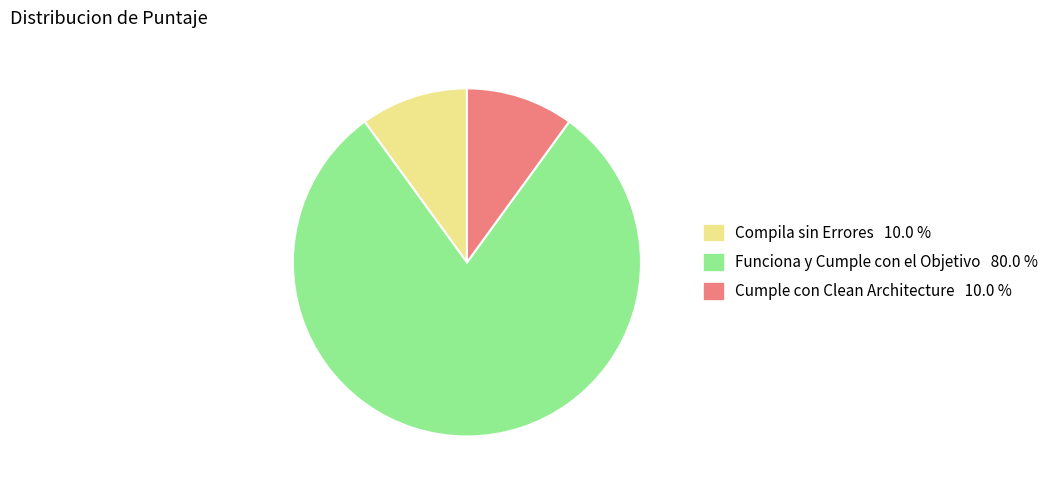

Between Funciona y Cumple con el Objetivo and Compila sin Errores, which is larger?

Funciona y Cumple con el Objetivo